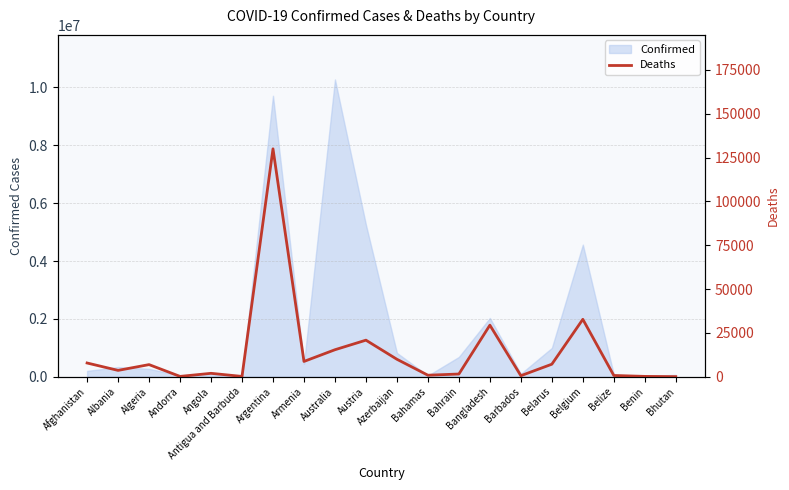

What is the highest value of the Confirmed series?

10277539